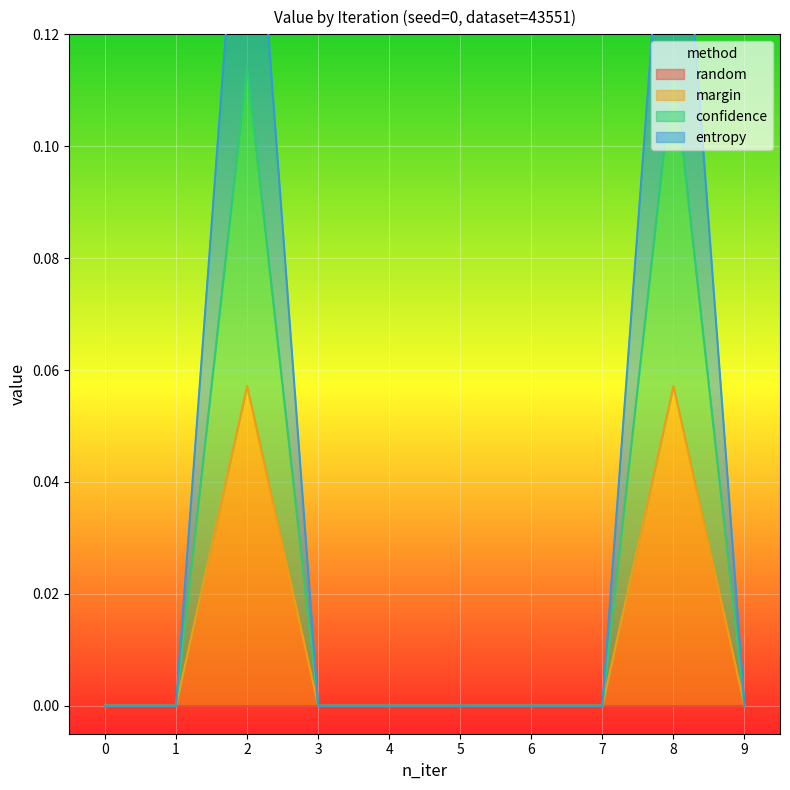

What is the value of the confidence point at the 9th from the left?

0.1